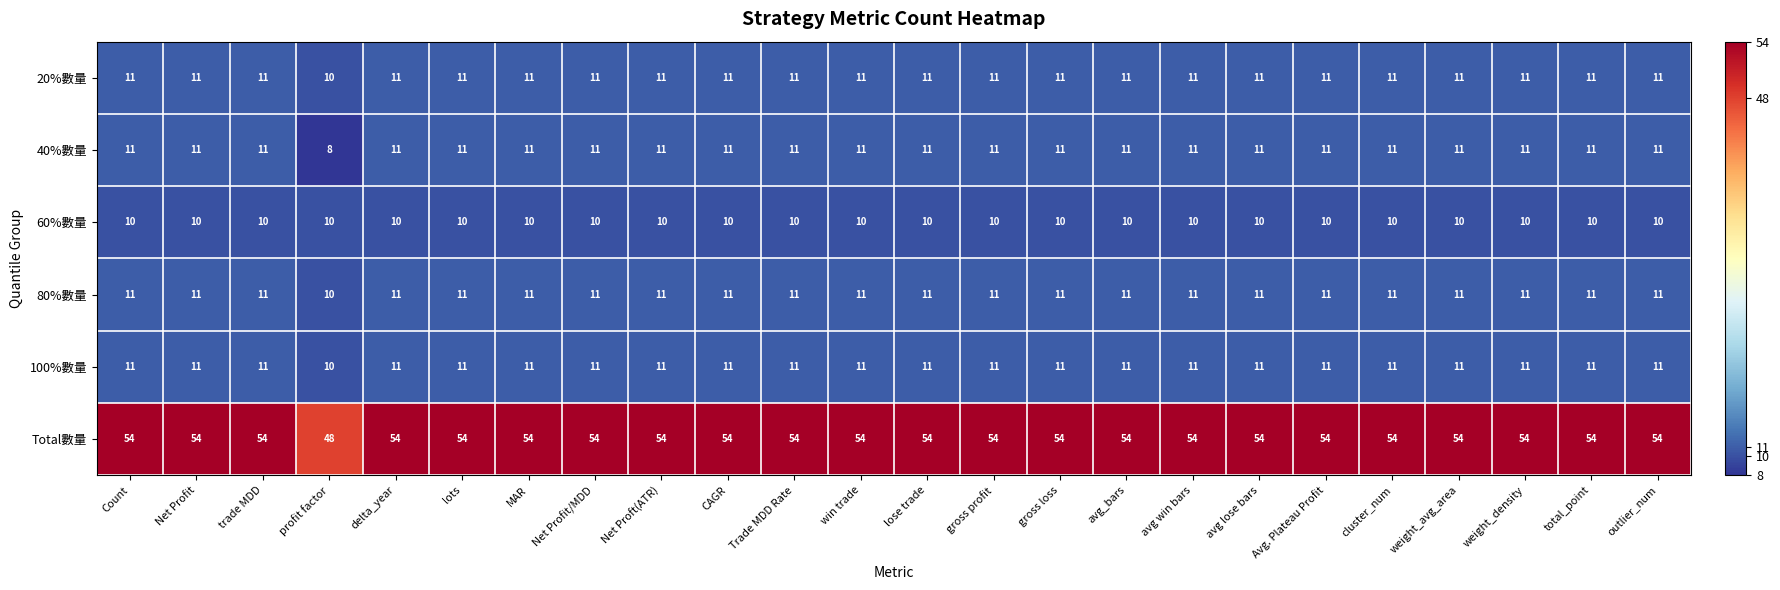

What is the lowest value of the 80%數量 series?

10